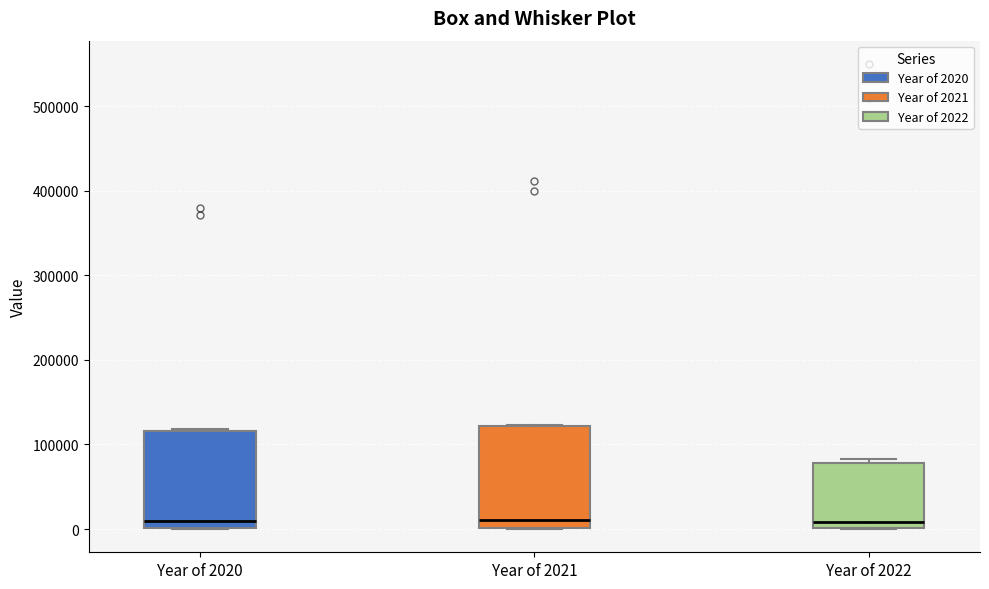

Reading left to right, read every box against the y-axis: the position of its median line, the range the box covers, and the ends of its whiskers. The values are not printed on the chart, so give them approximately, as read against the axis.

Year of 2020: median 10000, box 0 to 120000, whiskers 0 to 120000
Year of 2021: median 10000, box 0 to 120000, whiskers 0 to 120000
Year of 2022: median 10000, box 0 to 80000, whiskers 0 to 80000 (just above the box's upper edge)